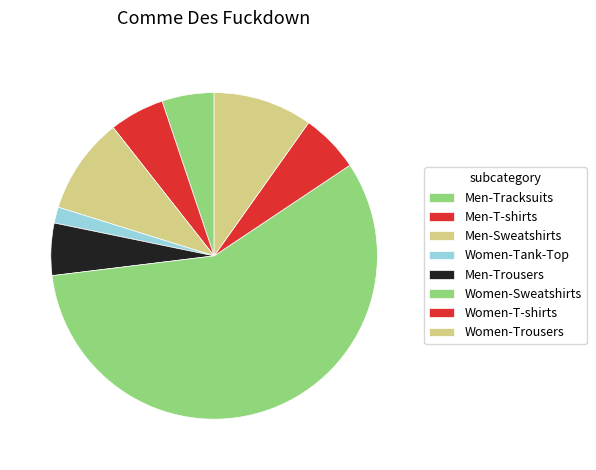

What is the ratio of the value at Men-Tracksuits to the value at Men-Sweatshirts?

0.5